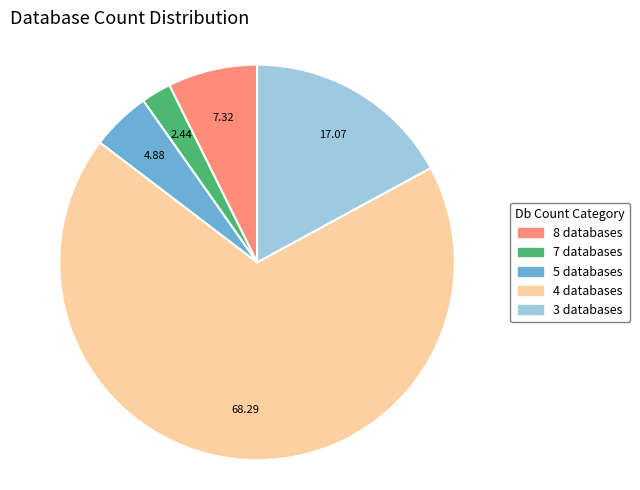

Is there any slice that represents more than half of the pie?

Yes